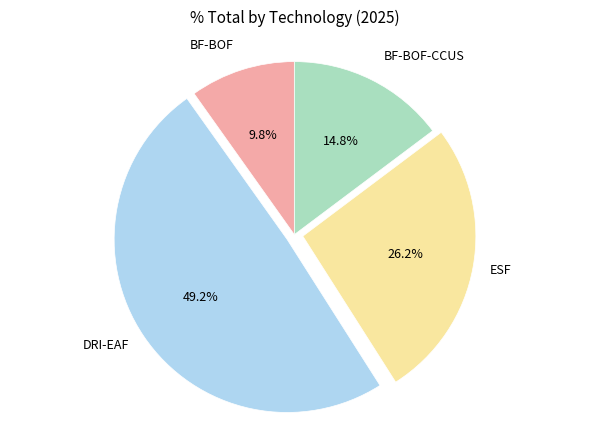

Is there a majority slice in this chart?

No